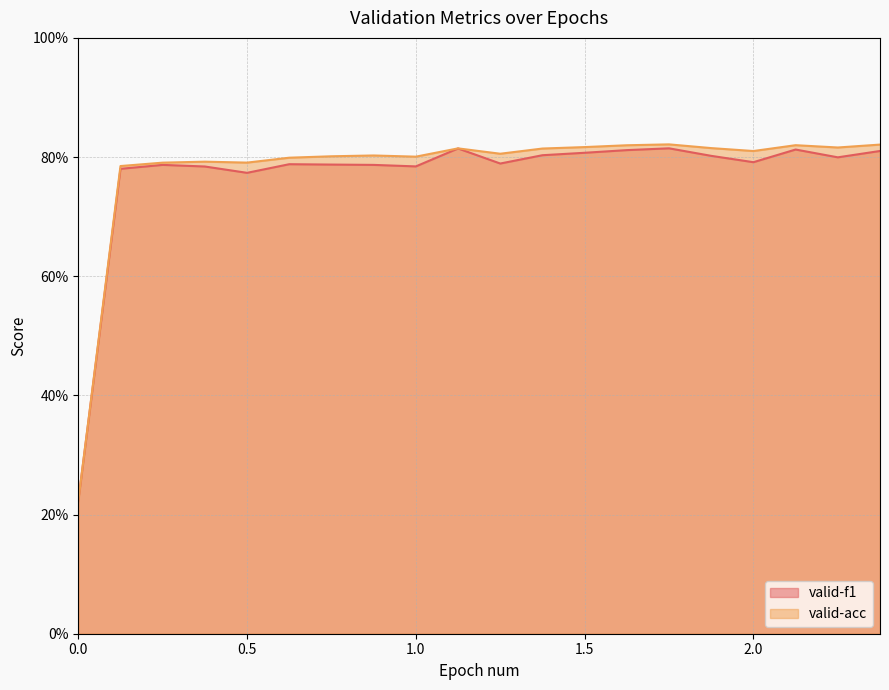

What is the minimum value for valid-acc?

0.2